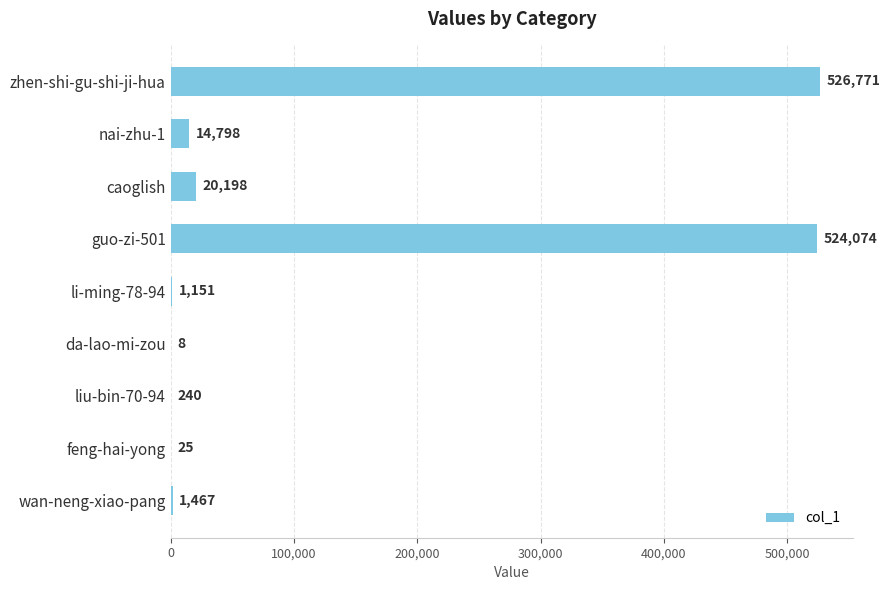

What is the change in value from guo-zi-501 to liu-bin-70-94?

-523834